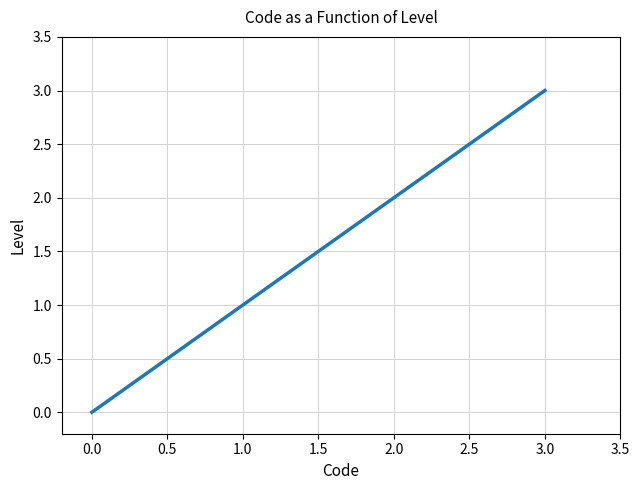

What is the sum of all values?

6